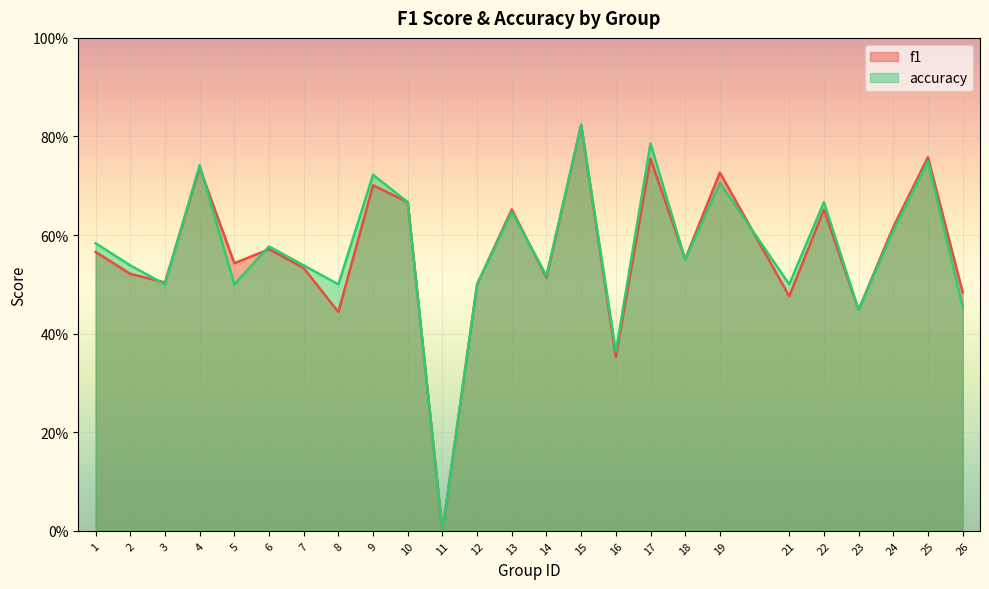

Does the chart display data point markers on the line(s)?

No